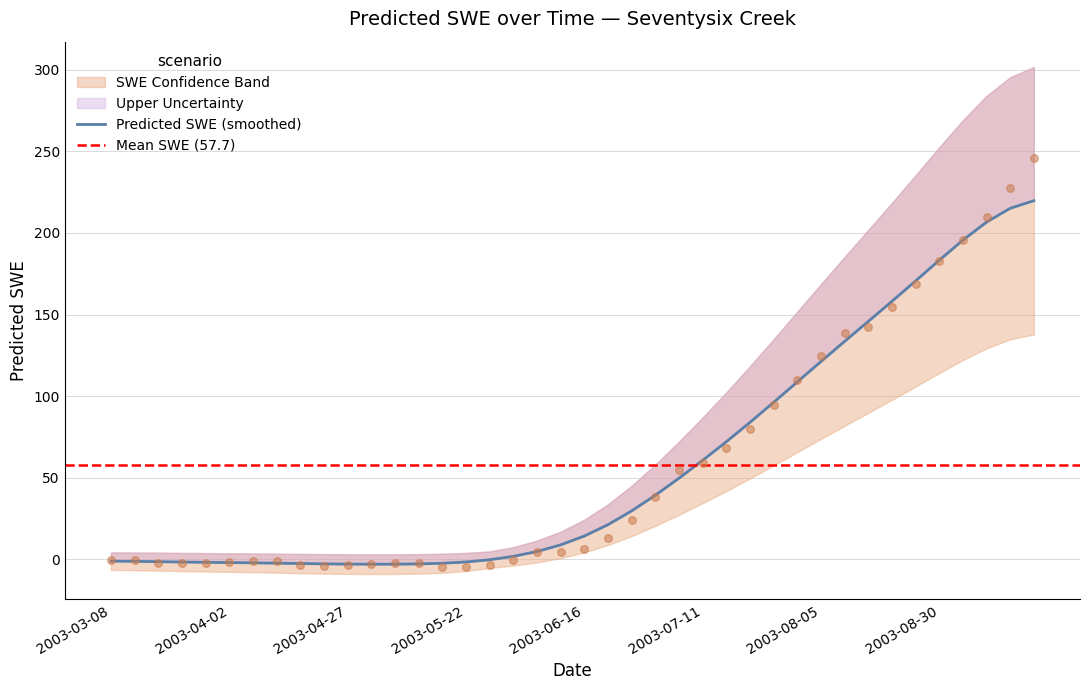

What is the change in value from 2003-05-12 to 2003-06-26?

+25.9